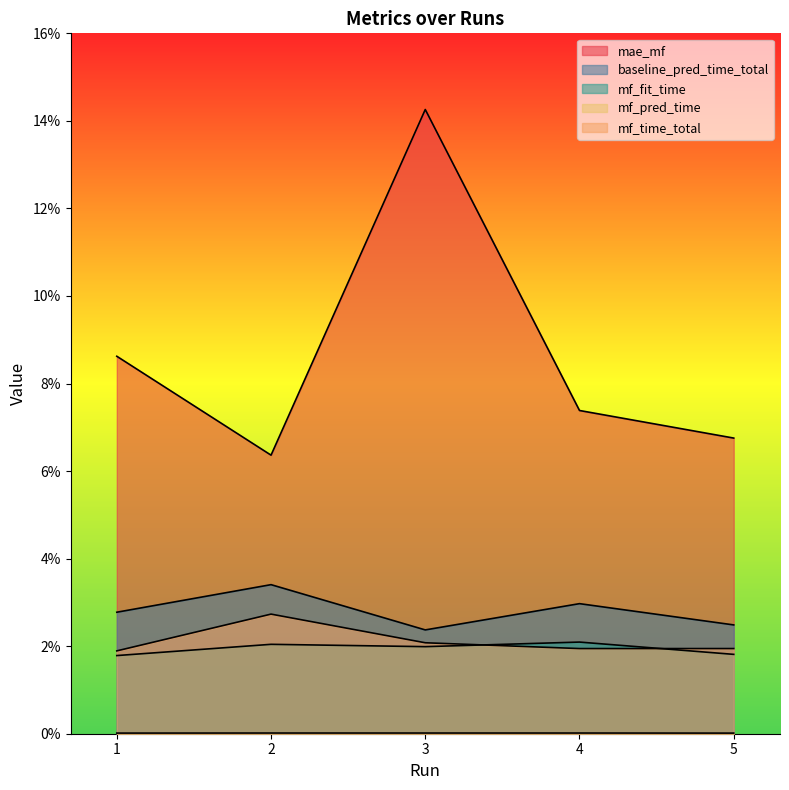

Reading left to right, extract all data points from this chart.

mae_mf: 1=0.1	2=0.1	3=0.1	4=0.1	5=0.1
baseline_pred_time_total: 1=0.0	2=0.0	3=0.0	4=0.0	5=0.0
mf_fit_time: 1=0.0	2=0.0	3=0.0	4=0.0	5=0.0
mf_pred_time: 1=0.0	2=0.0	3=0.0	4=0.0	5=0.0
mf_time_total: 1=0.0	2=0.0	3=0.0	4=0.0	5=0.0